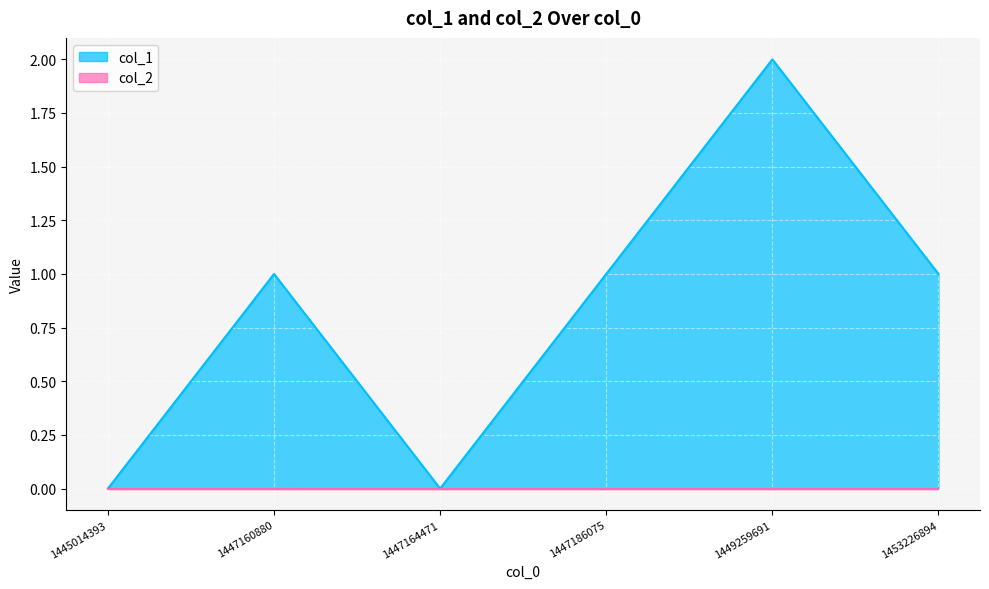

Reading left to right, extract all data points from this chart.

1445014393=0	1447160880=1	1447164471=0	1447186075=1	1449259691=2	1453226894=1